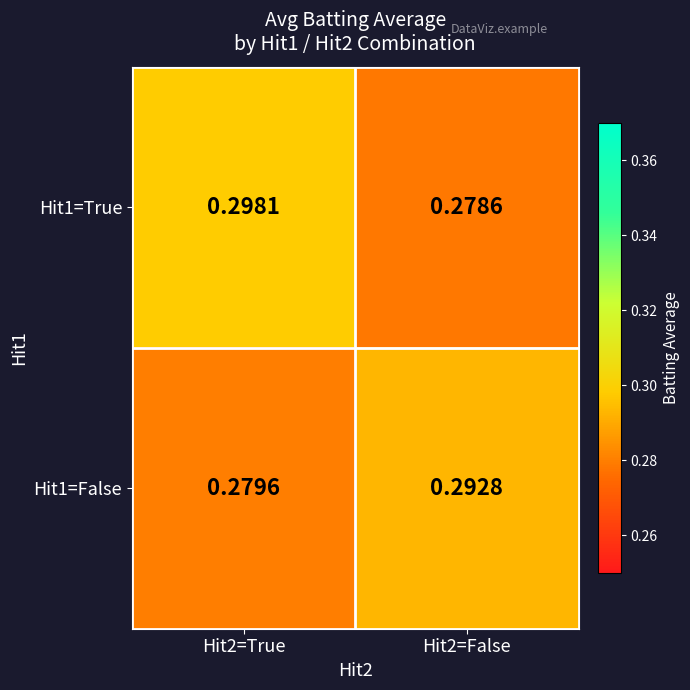

At which category is the sum across all series the highest?

Hit2=True